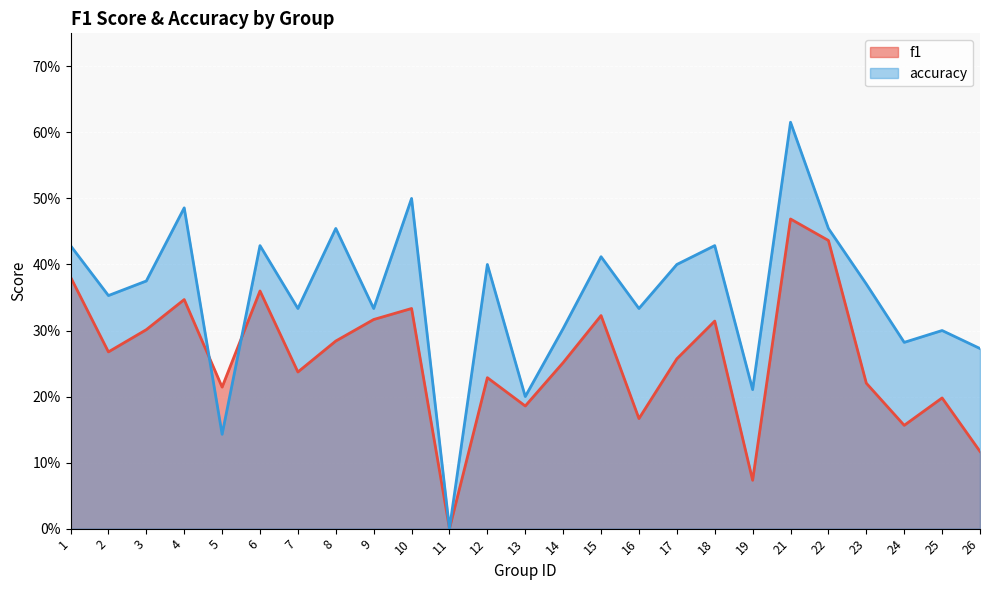

True or false: f1 has a value of 0.3 at 4.

True